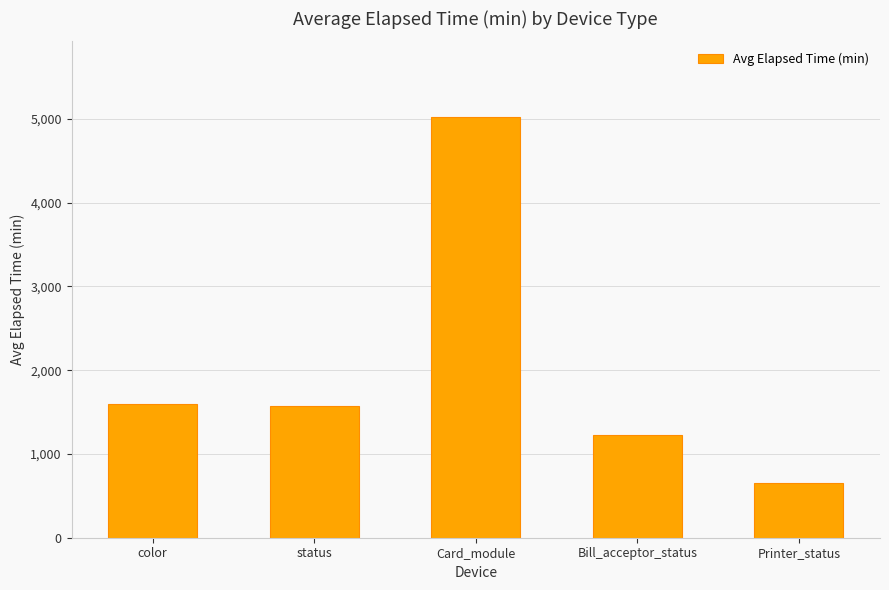

Is it true that the value at color is 517.4?

False